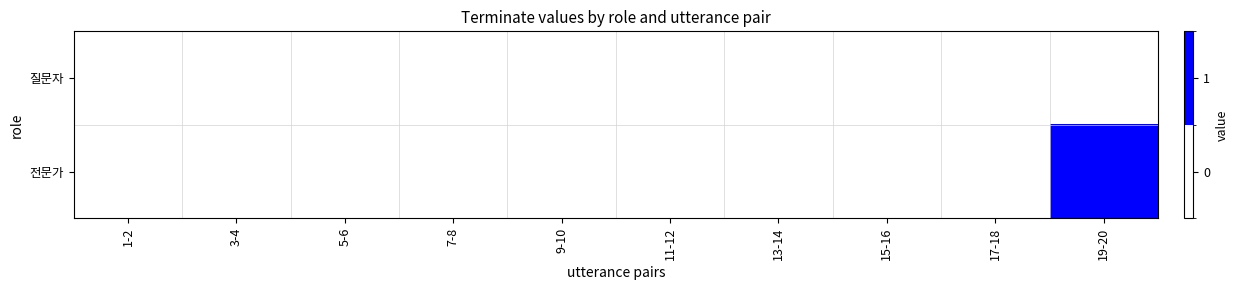

What is the greatest value displayed?

1